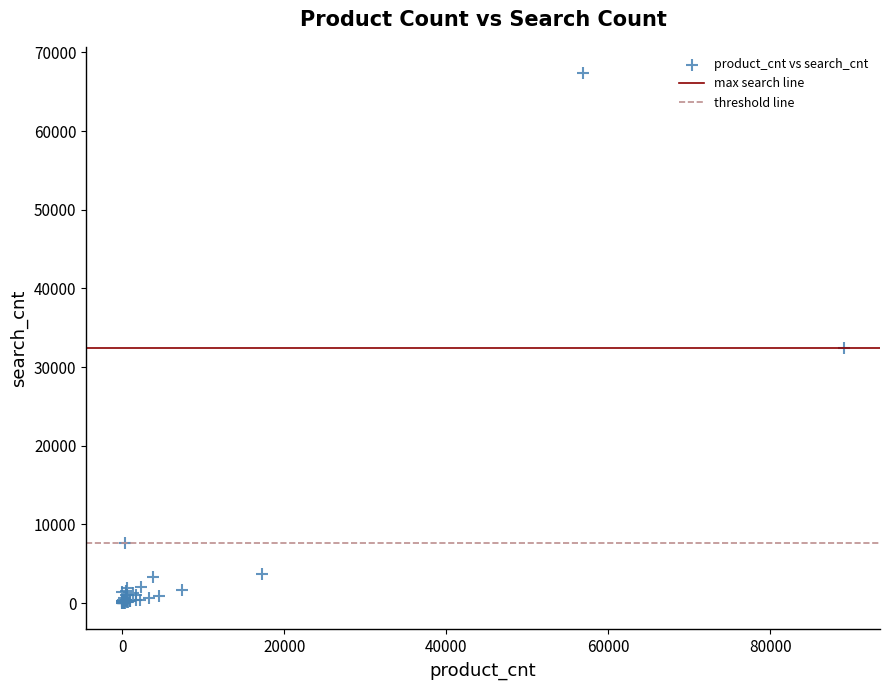

What Y value in the scatter plot is closest to 33680?

32370